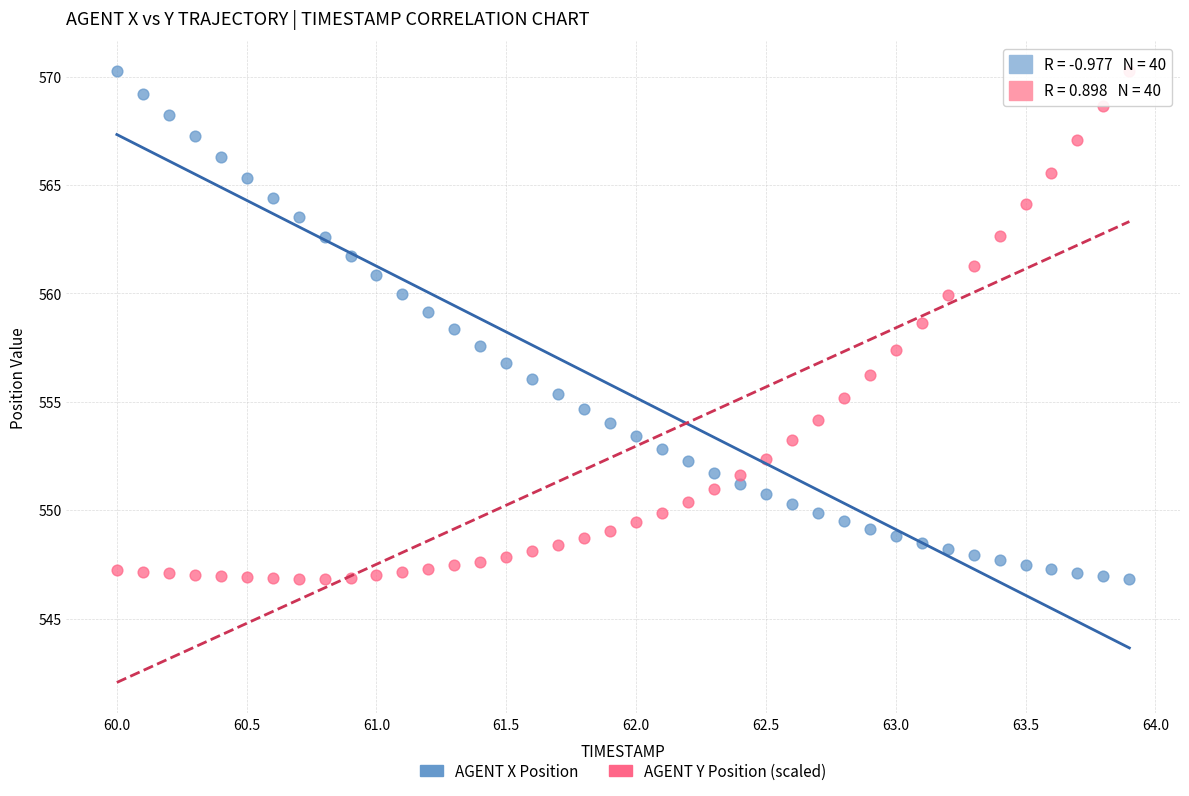

Across all data points, what is the range of X values (max minus min)?

3.9